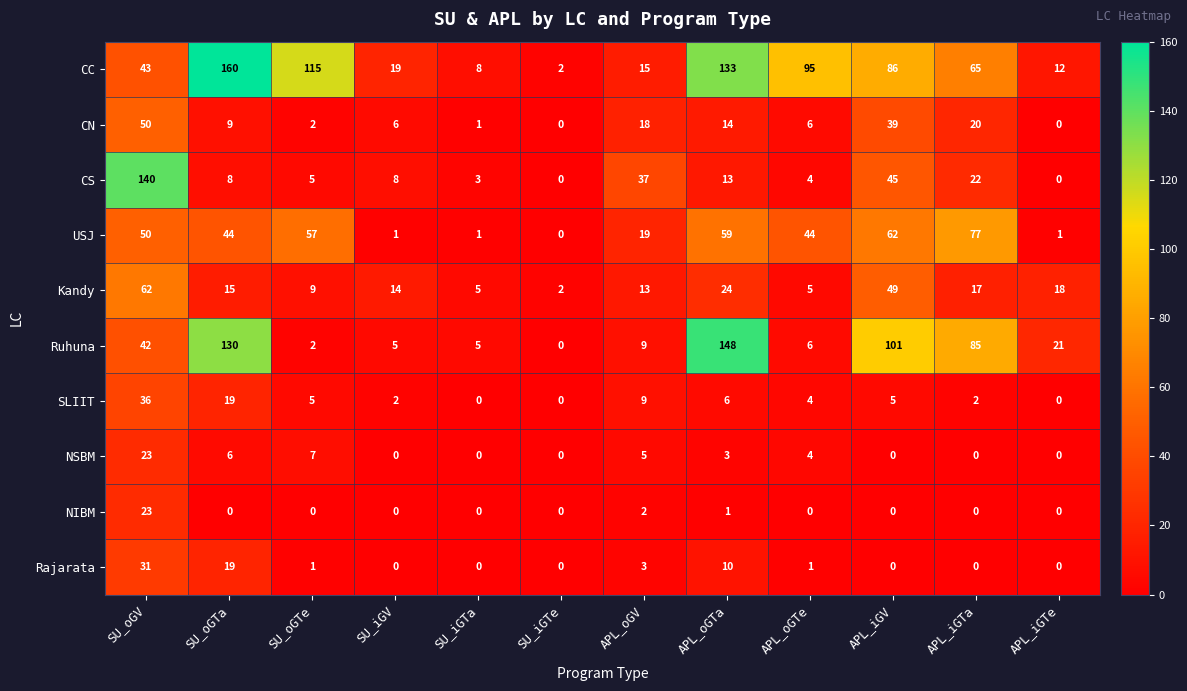

The USJ series shows 1 at SU_iGV. True or false?

True